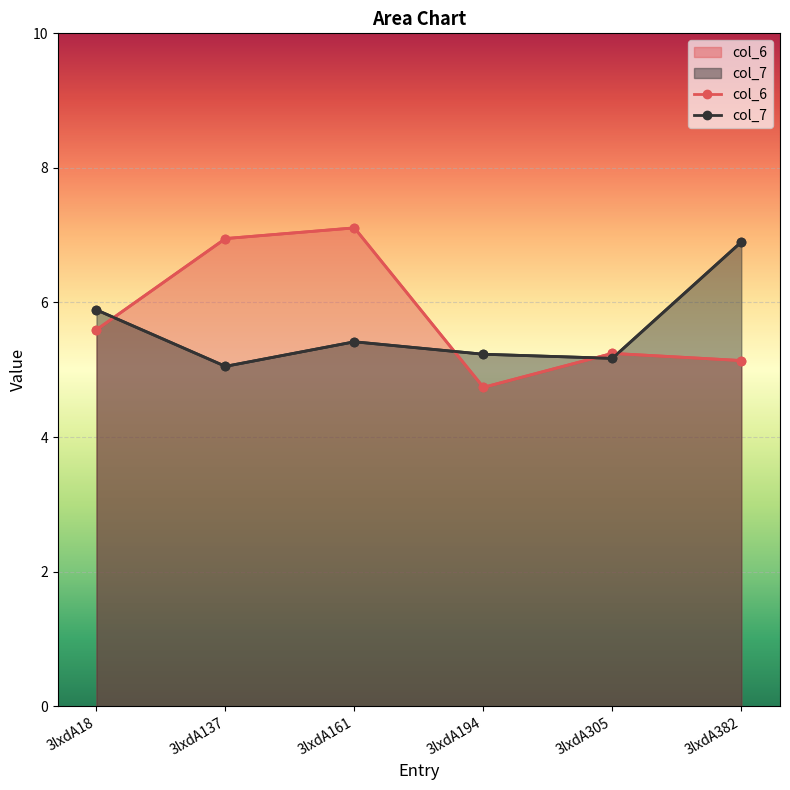

In col_7, how many points are lower than both neighbors (excluding endpoints)?

2